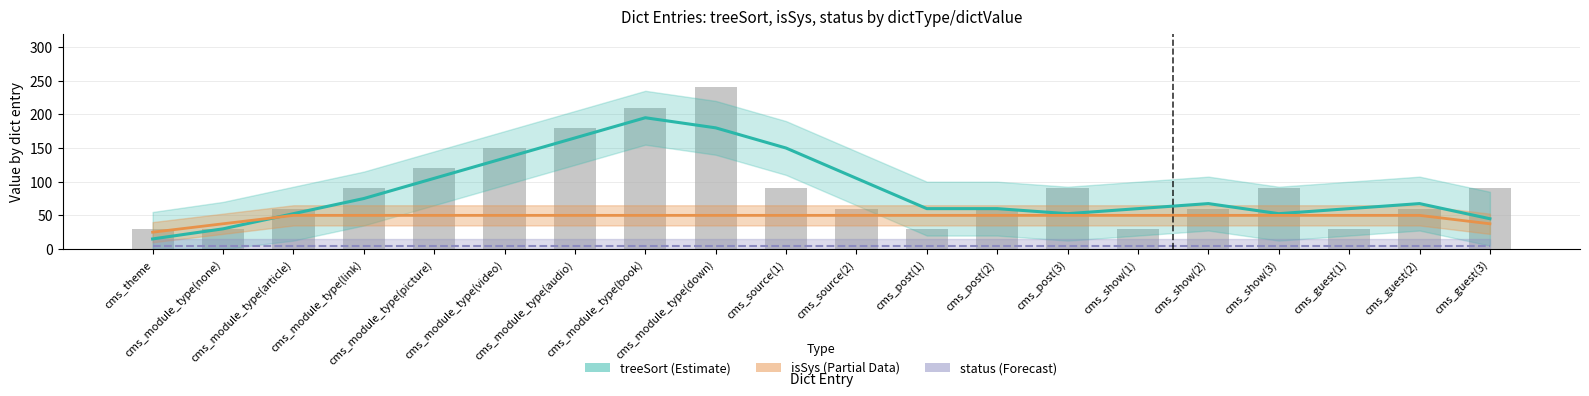

What are all the series names shown in the legend?

treeSort, isSys, status